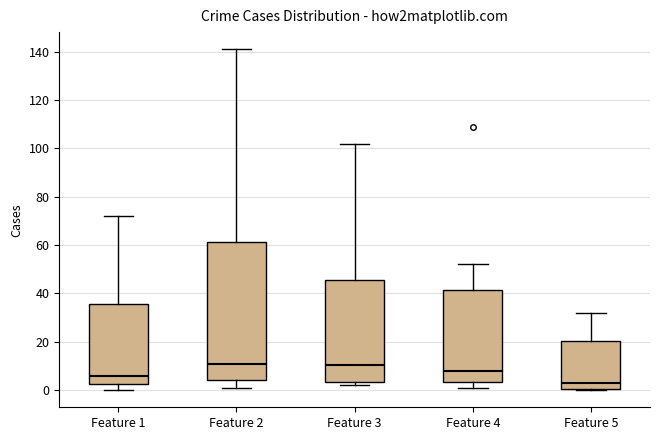

Comparing the boxes themselves (not the whiskers), which one is the tallest?

Feature 2